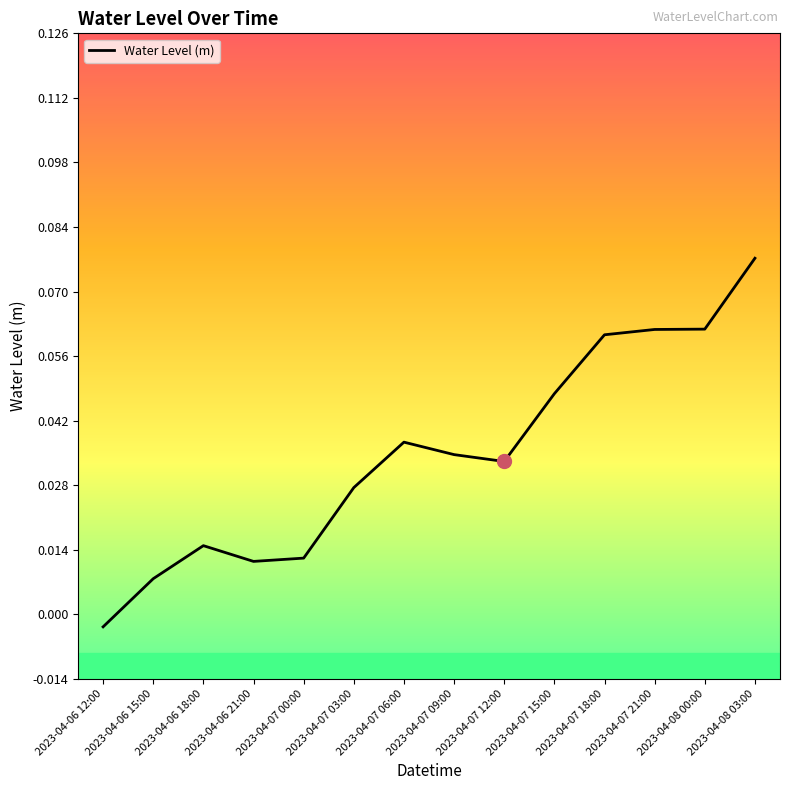

What position from the right is 2023-04-07 00:00?

10